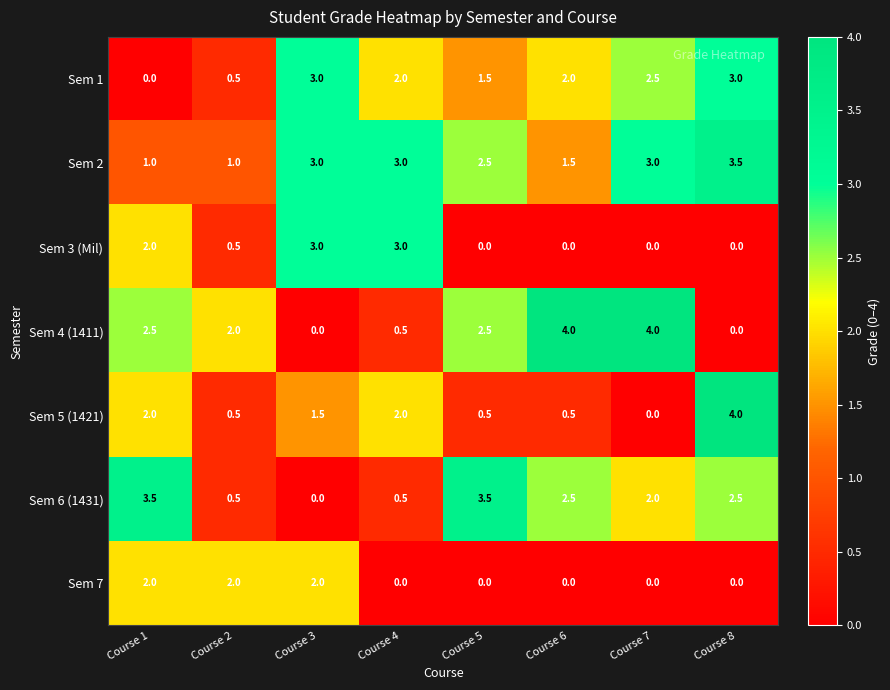

What is the spread (max minus min) of values at Course 8?

4.0